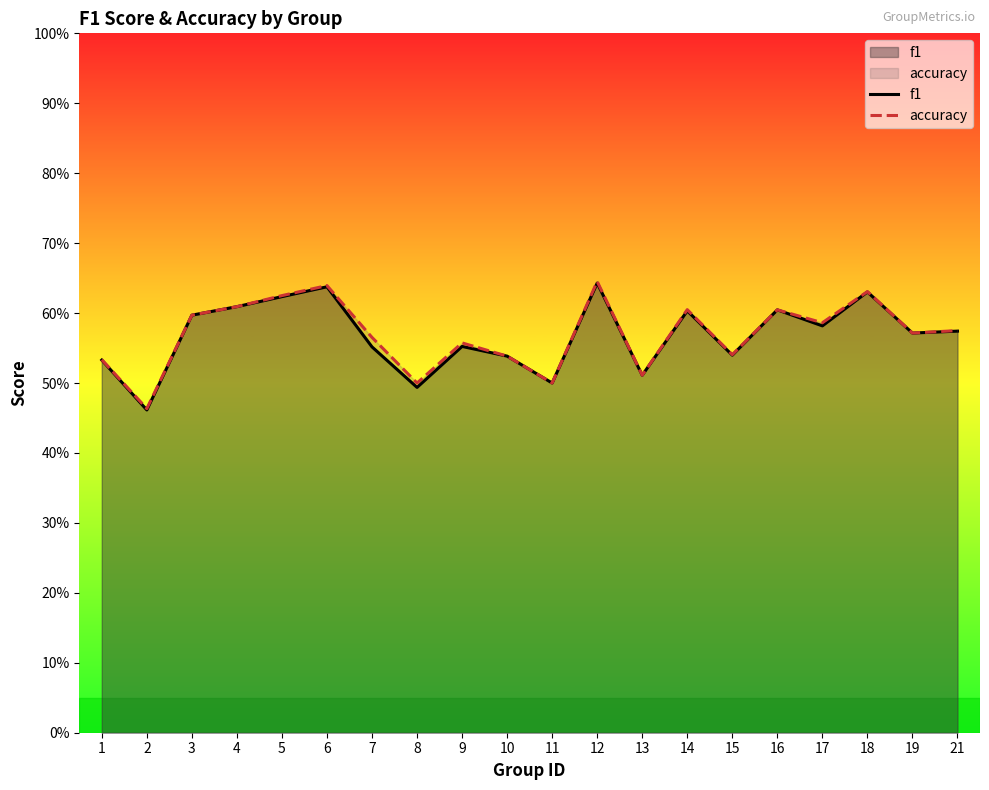

Which series has the widest spread of values?

accuracy